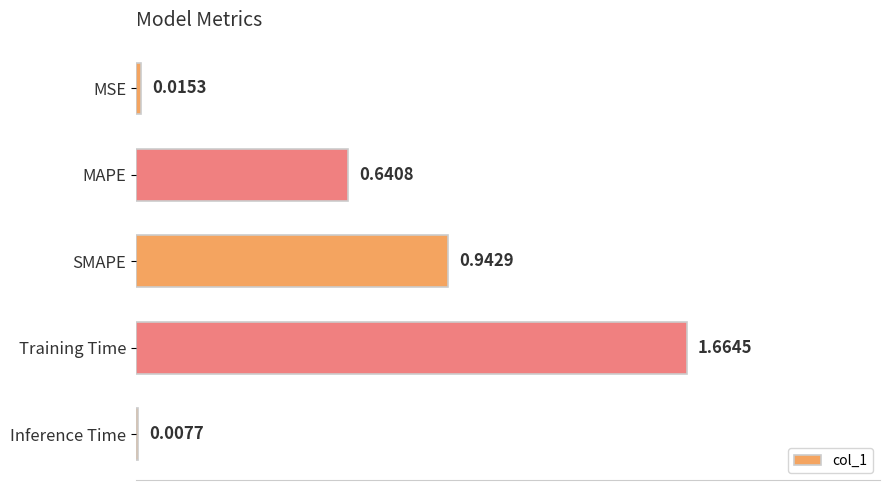

Are the bars grouped side by side (vs. stacked)?

No